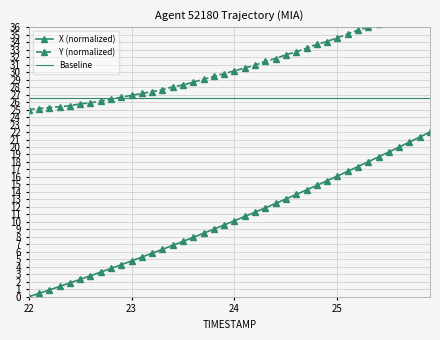

How many values in the X (normalized) series are below 10?

20